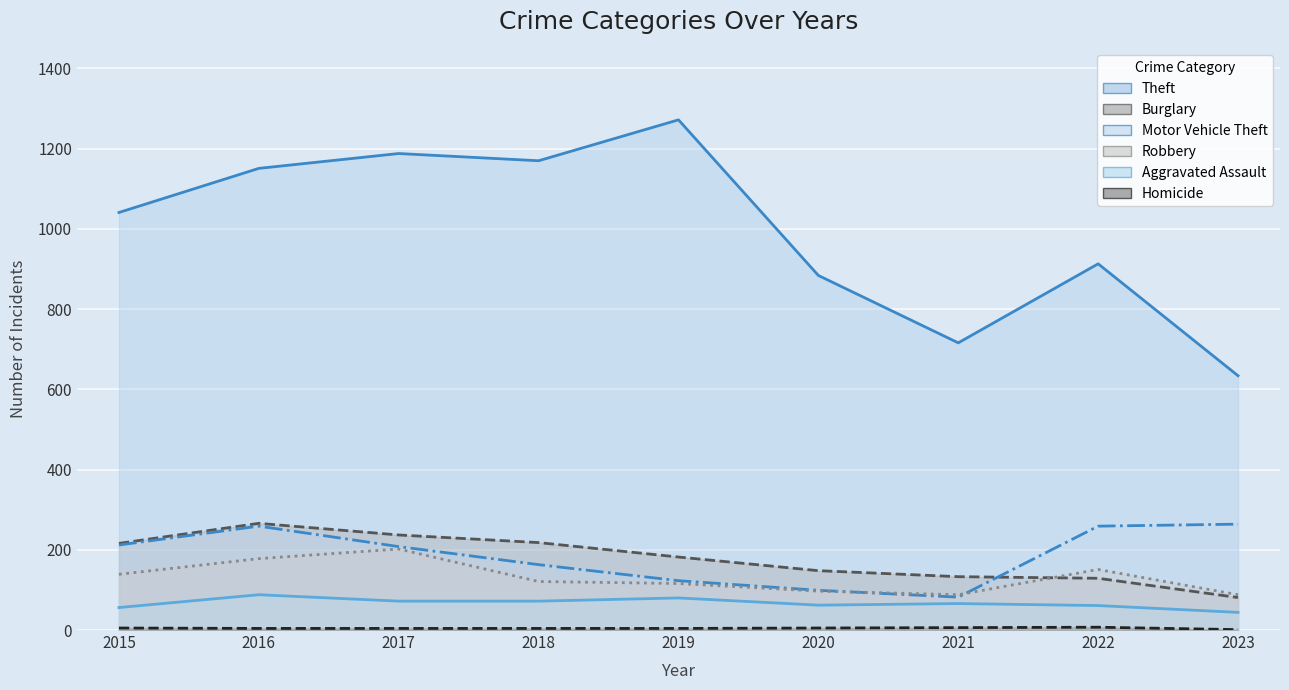

At which label is Burglary closest to 173?

2019